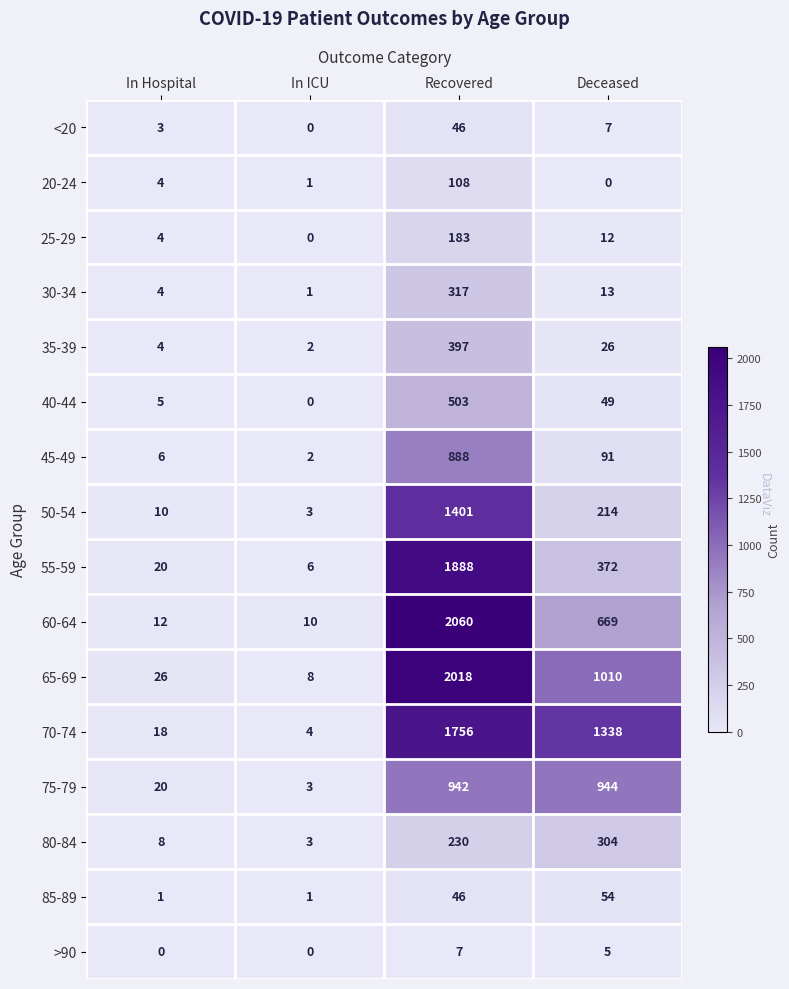

What is the difference between the highest and lowest values at Deceased?

1338